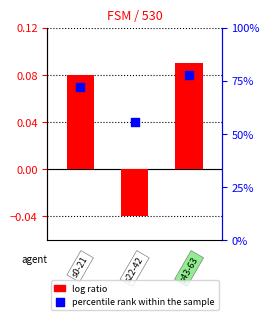

Which series has the largest total across all categories?

percentile rank within the sample